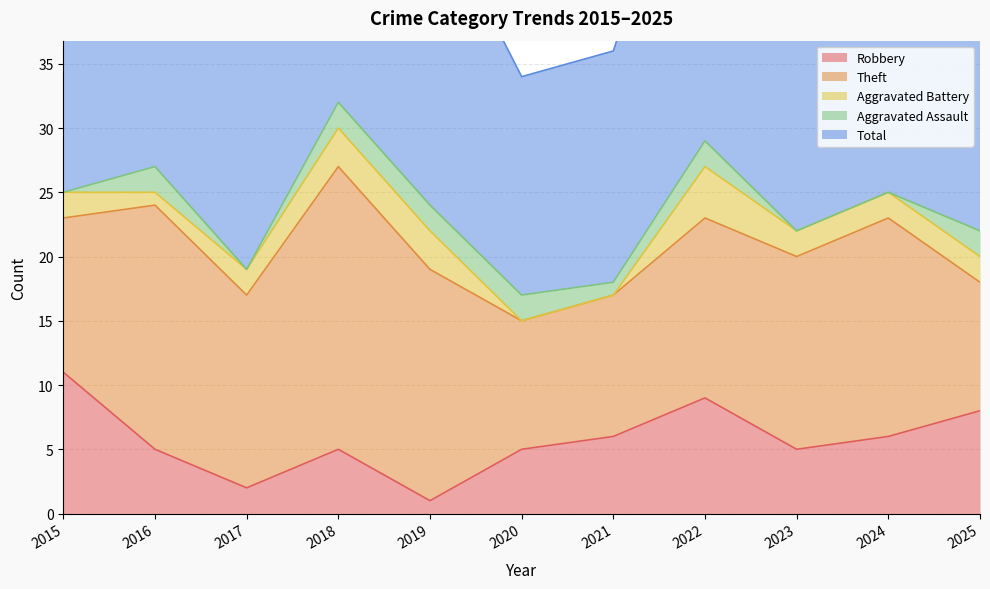

What is the average value of the Total series?

24